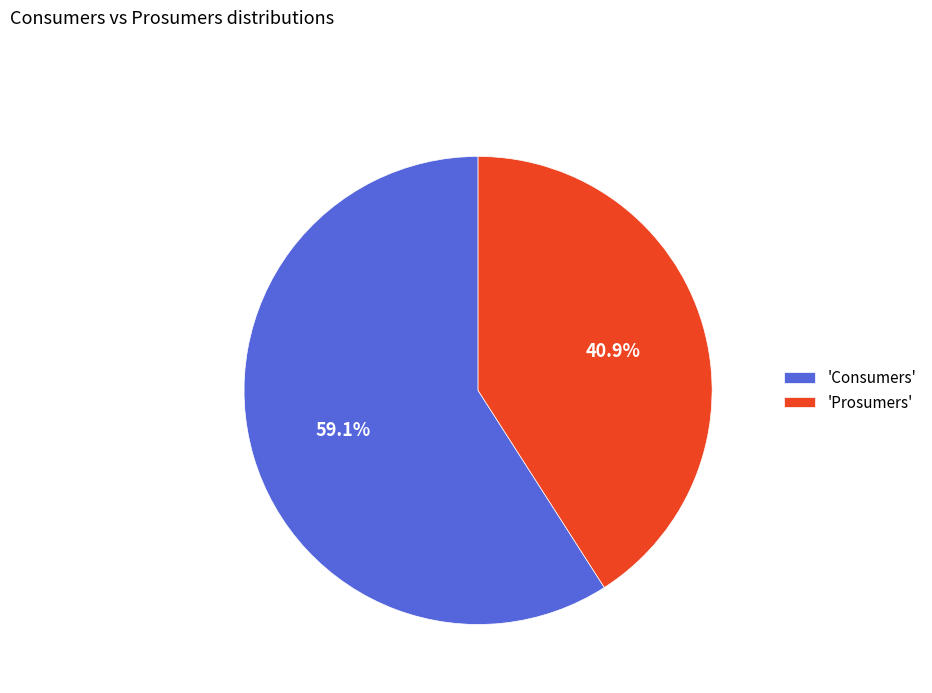

How many segments does this pie chart have?

2